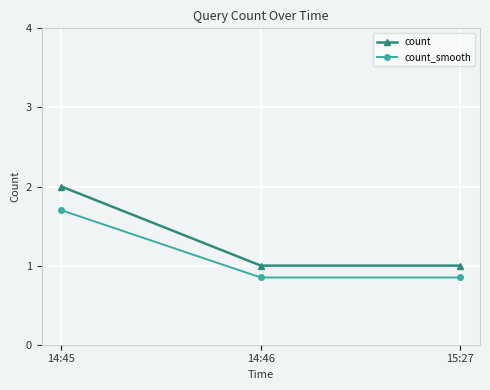

Which category has the highest value in the count series?

14:45